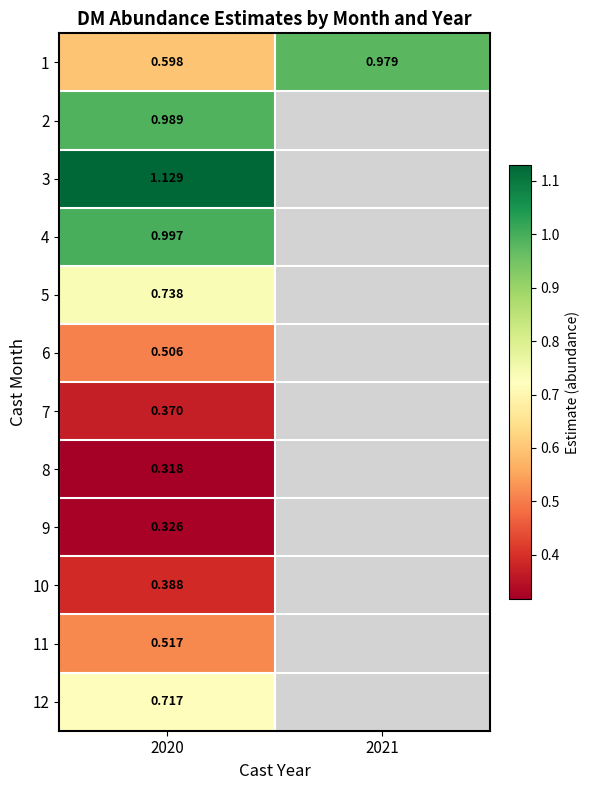

Which category has the lowest value in the 10 series?

2020